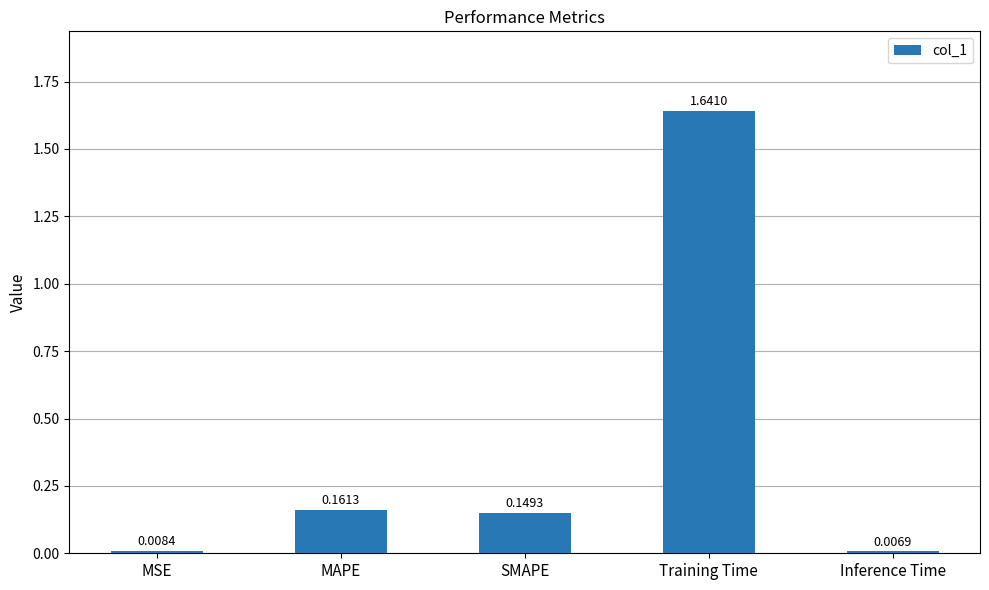

What is the label of the 1st bar from the left?

MSE